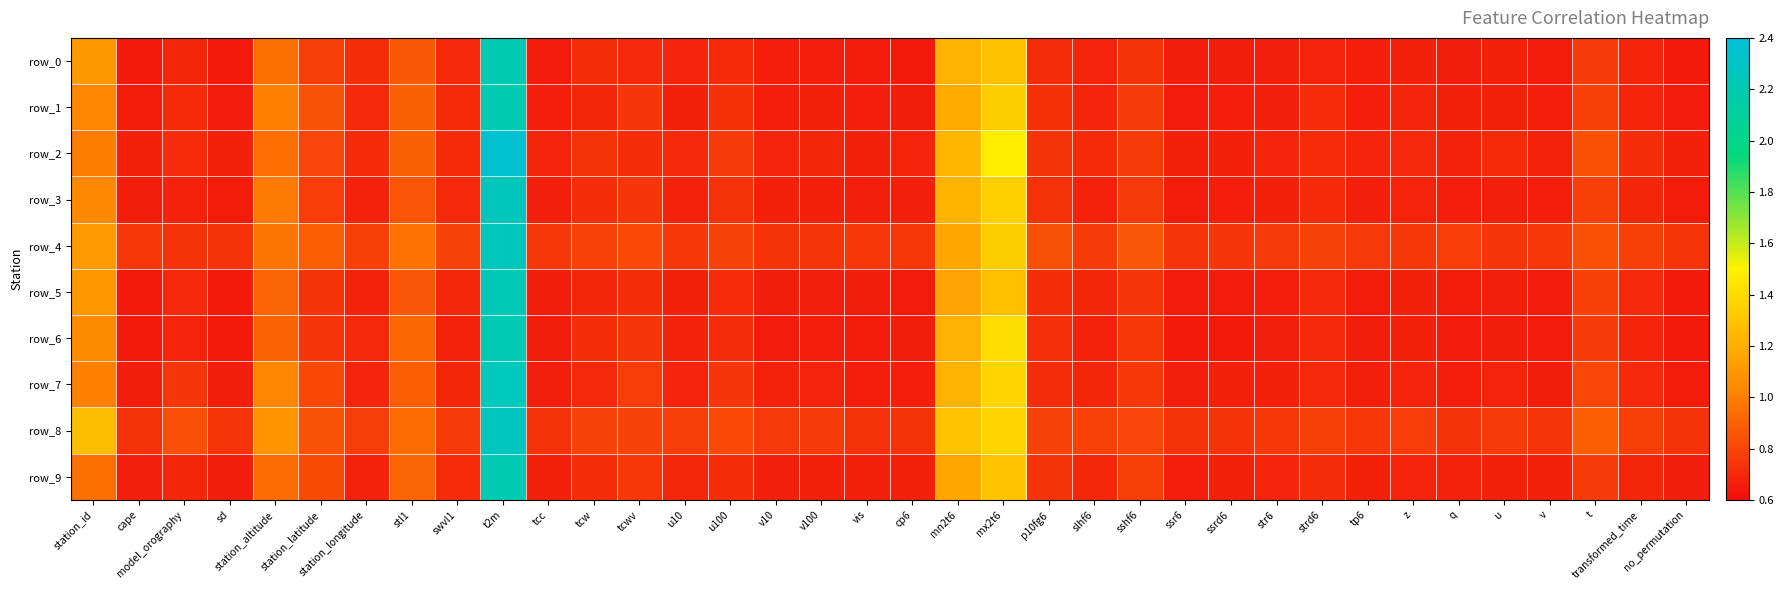

At station_latitude, list the series in order from smallest to largest.

row_5, row_6, row_3, row_0, row_2, row_7, row_9, row_1, row_8, row_4